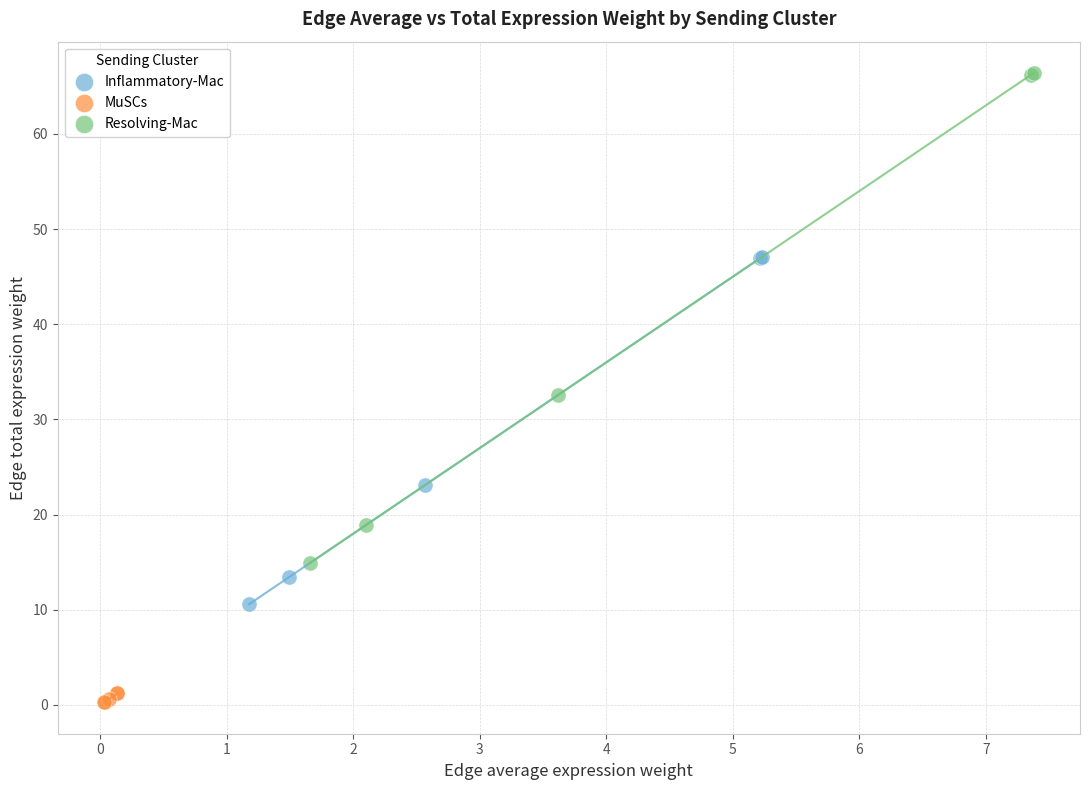

What are all the series names shown in the legend?

Inflammatory-Mac, MuSCs, Resolving-Mac